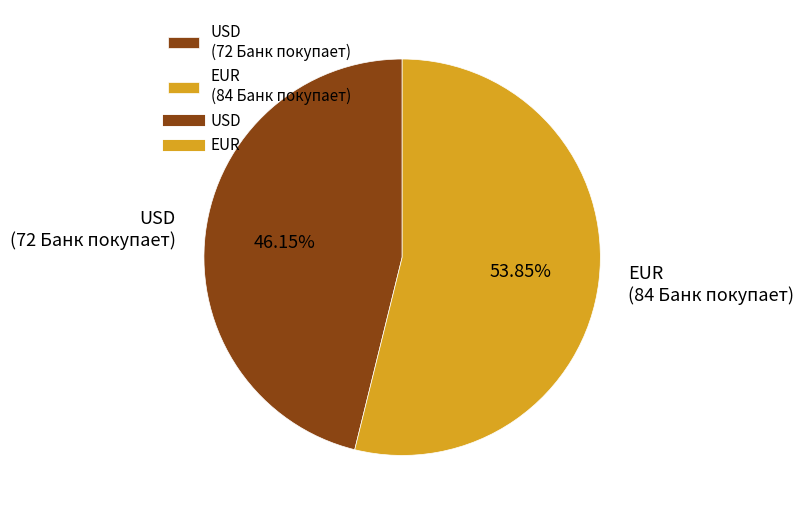

To the nearest percent, what is the difference between the EUR and USD slice percentages?

8%